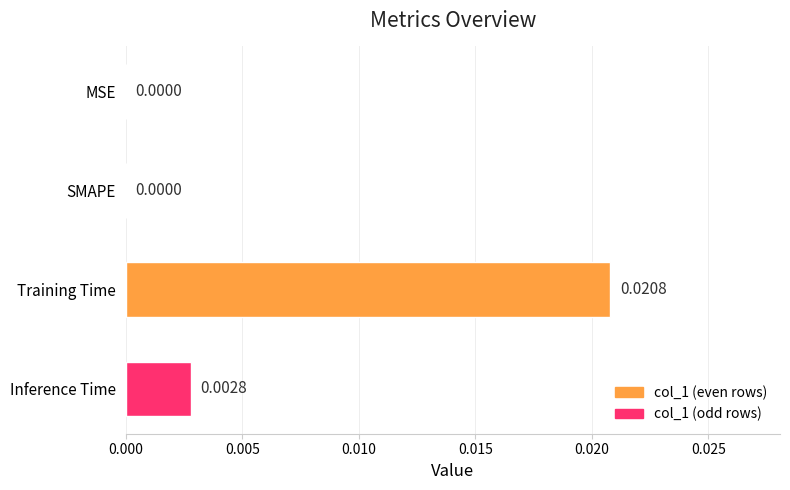

Between Training Time and MSE, which is larger?

Training Time